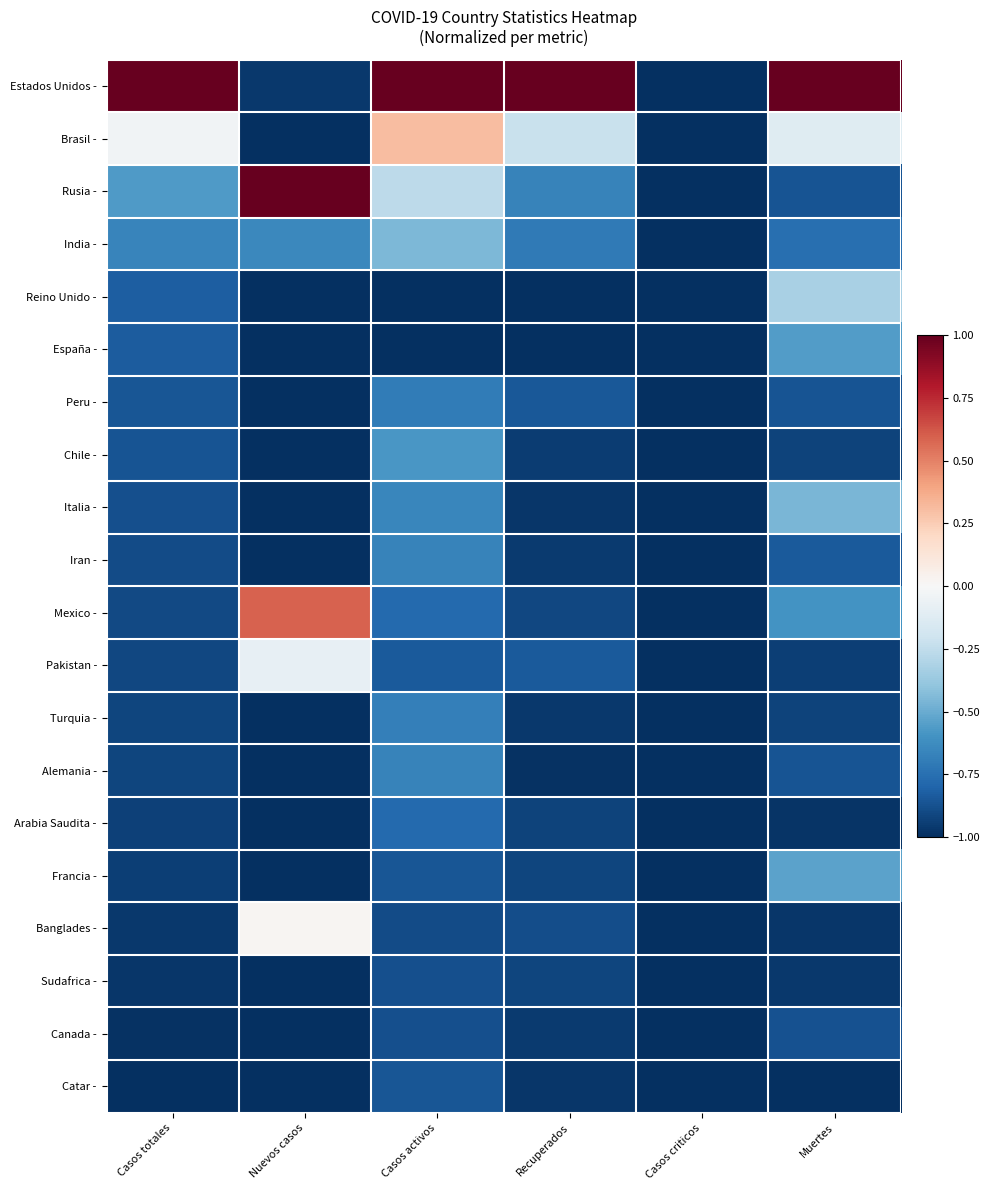

Which label corresponds to the smallest value in the chart?

Casos criticos